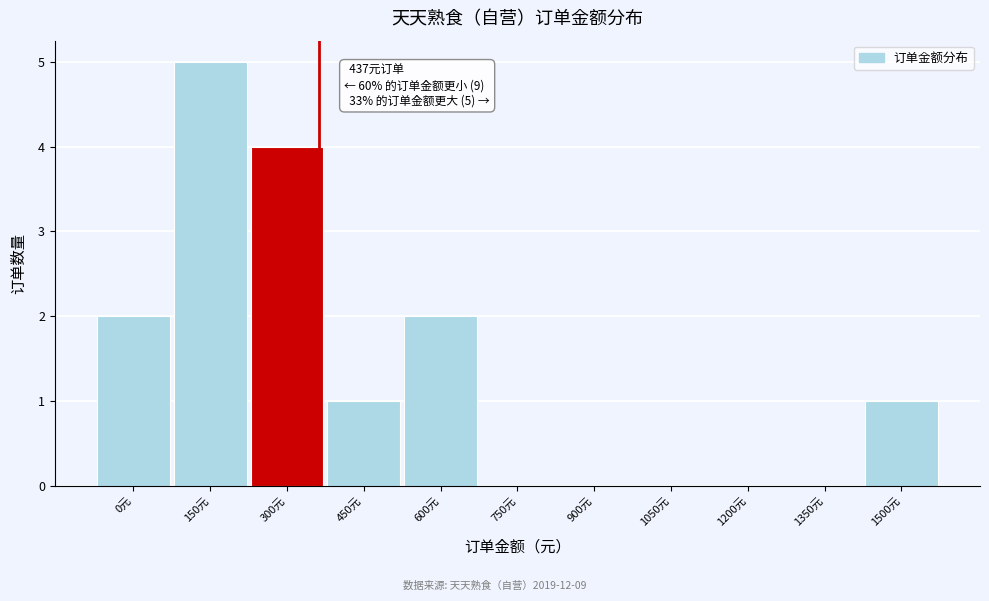

Reading left to right, list all the values displayed in this chart.

0元=2	150元=5	300元=4	450元=1	600元=2	750元=0	900元=0	1050元=0	1200元=0	1350元=0	1500元=1